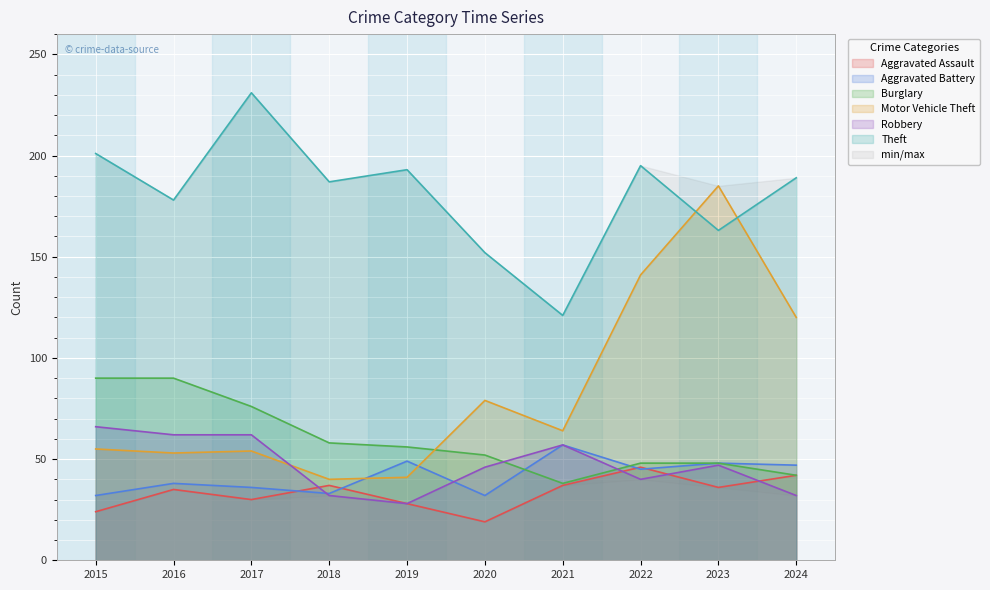

At which category does Burglary reach its first local valley?

2021